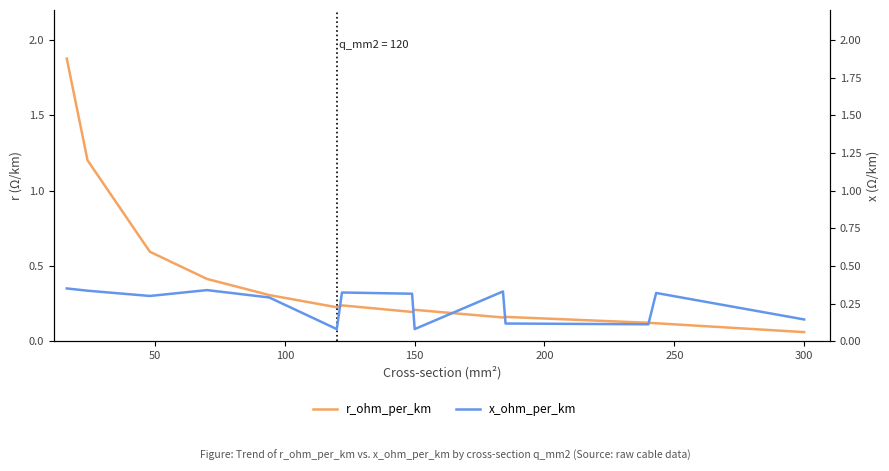

At 150, list the series in order from largest to smallest.

r_ohm_per_km, x_ohm_per_km